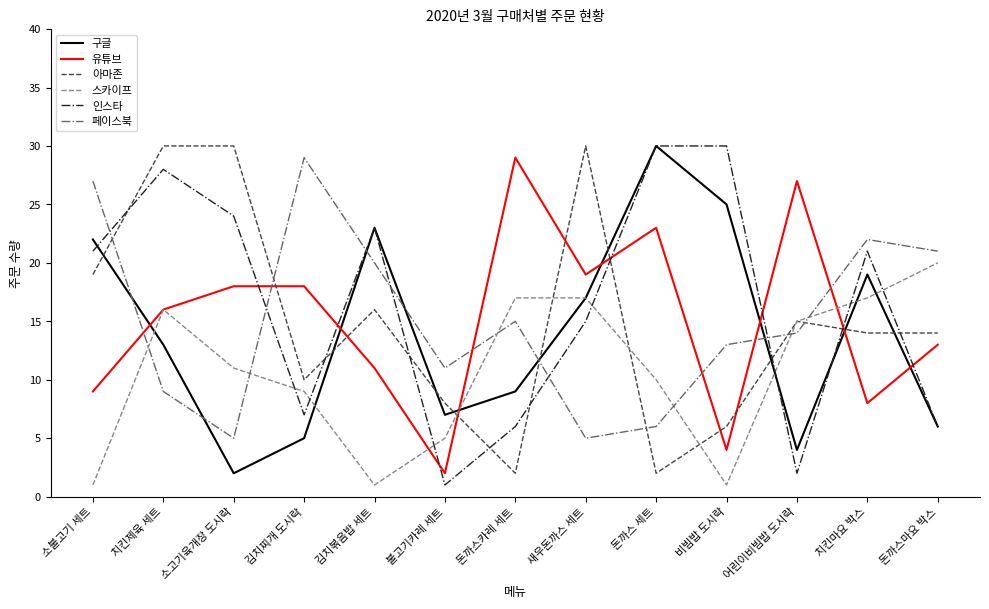

Does the chart display data point markers on the line(s)?

No